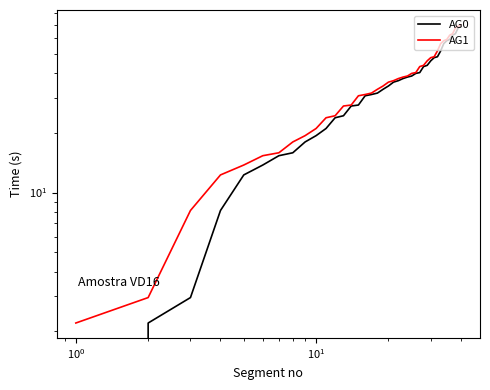

What are all the series names shown in the legend?

AG0, AG1